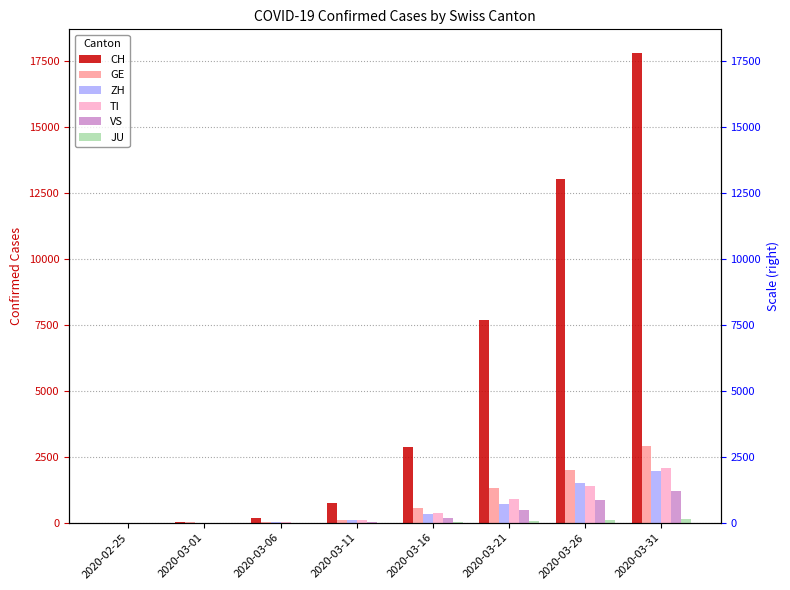

What is the difference between the maximum and second lowest values in the JU series?

139